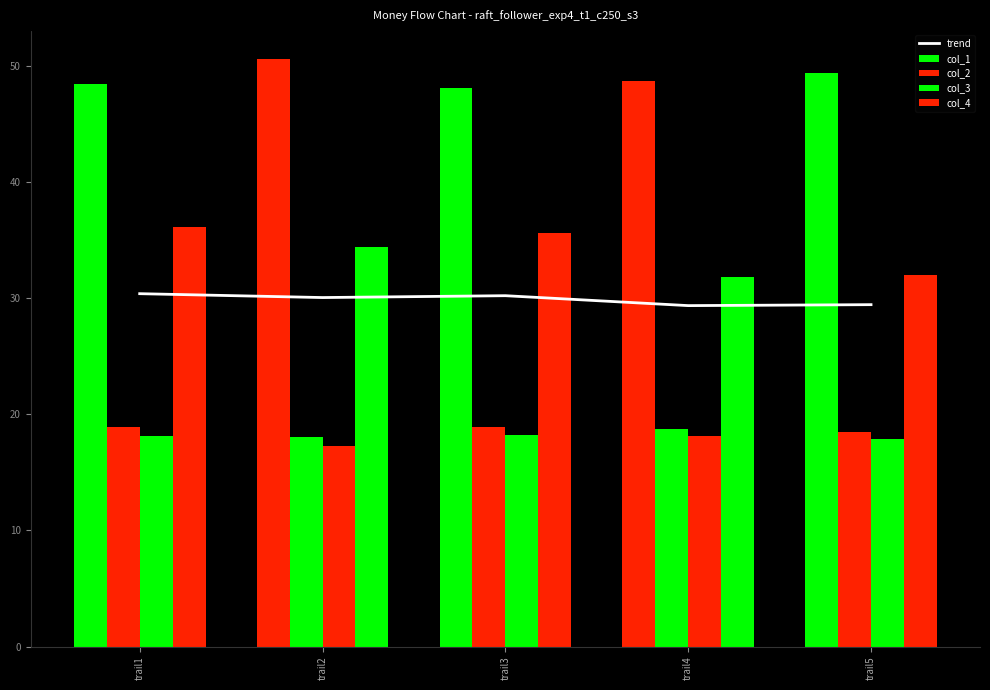

The value of col_3 at trail3 is 10.4. True or false?

False